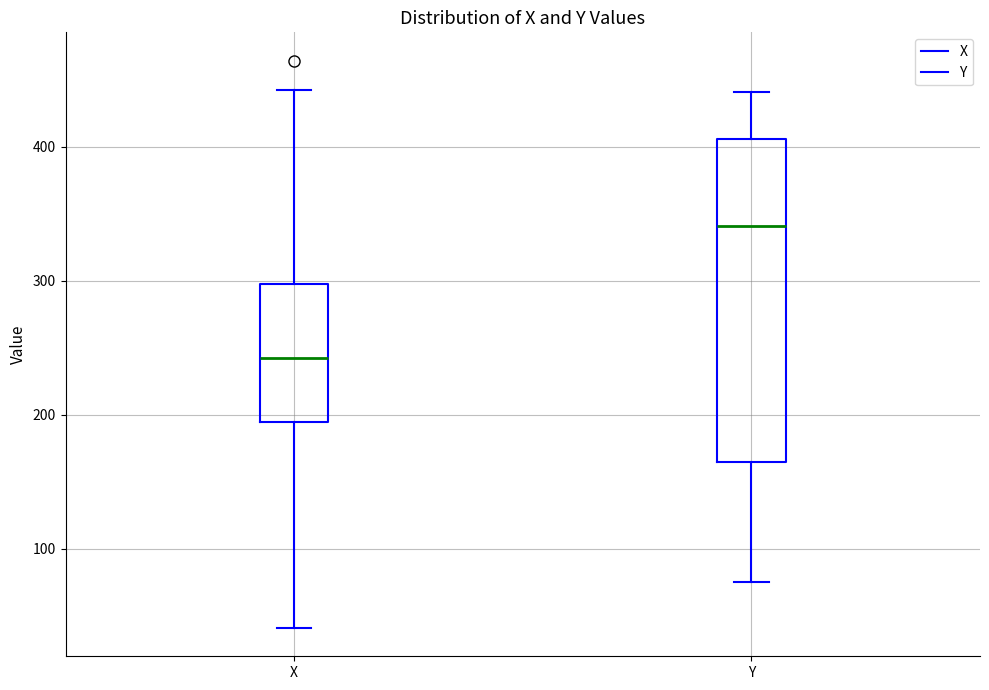

Comparing the boxes themselves (not the whiskers), which one is the tallest?

Y